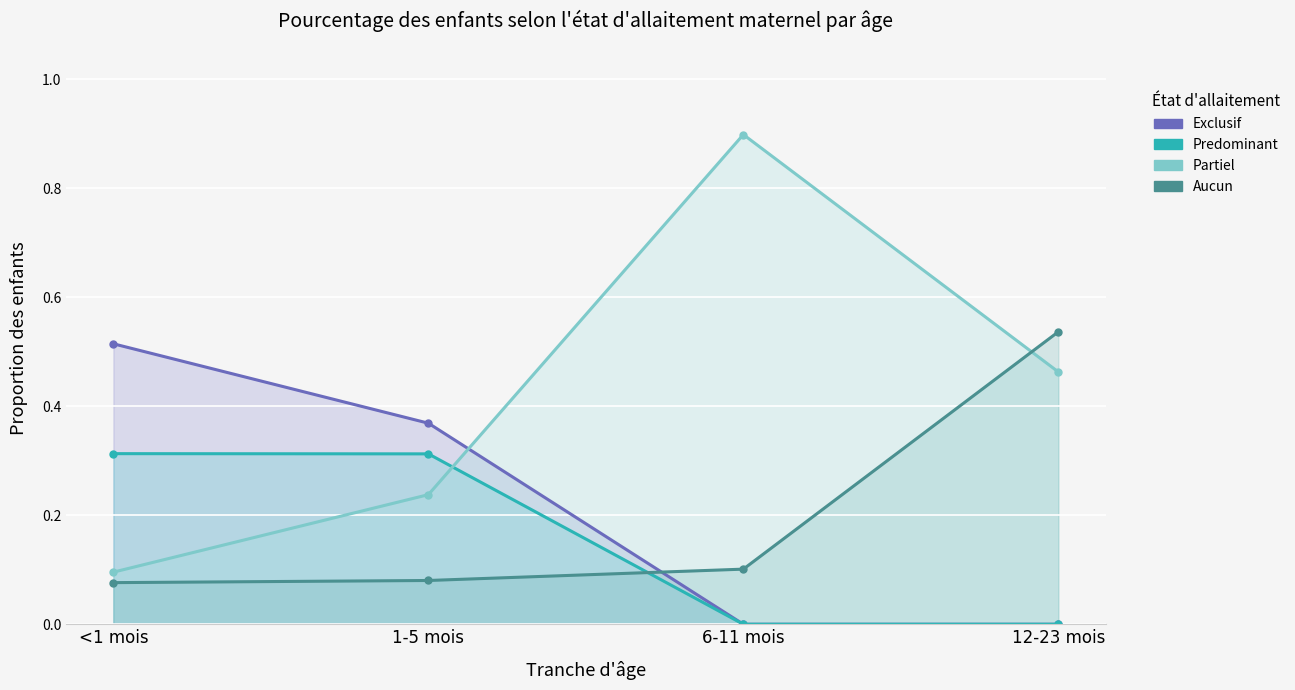

Is it true that Partiel equals 0.0 at <1 mois?

False